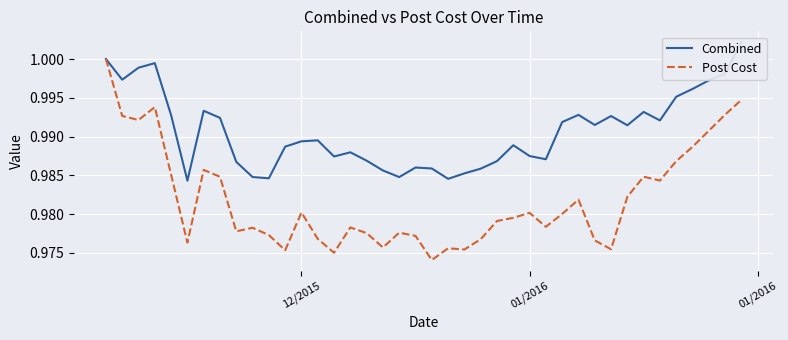

Does the chart display data point markers on the line(s)?

No